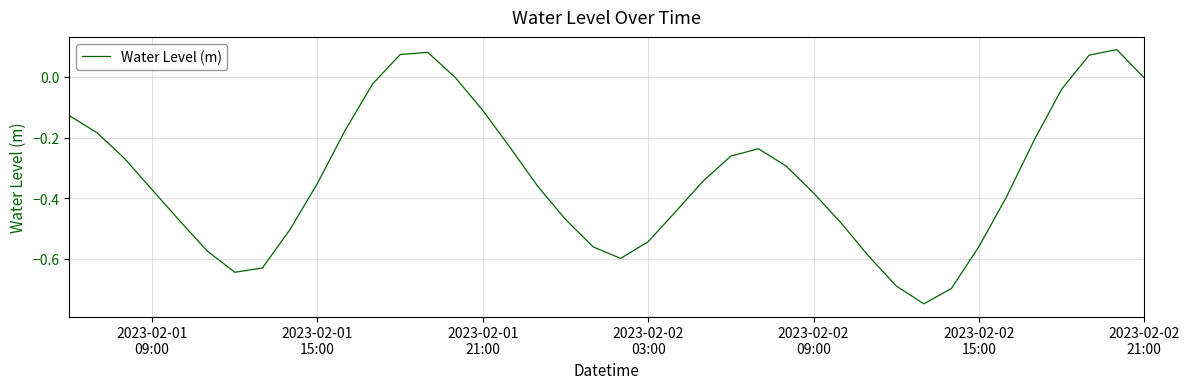

What is the difference between the maximum and minimum values?

0.8